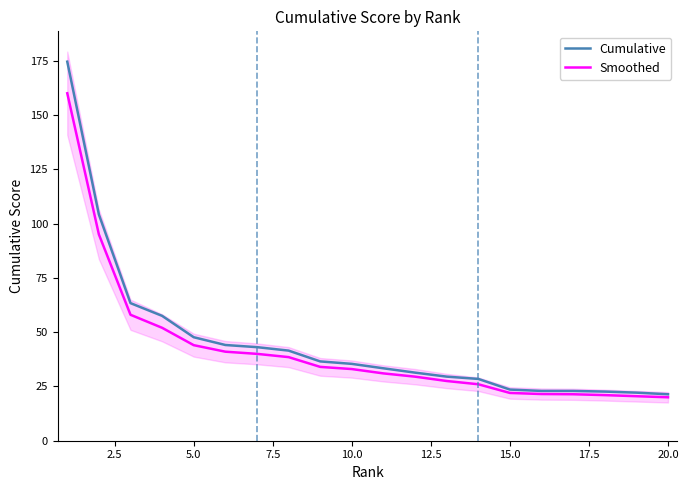

What is the maximum value for Cumulative?

174.6